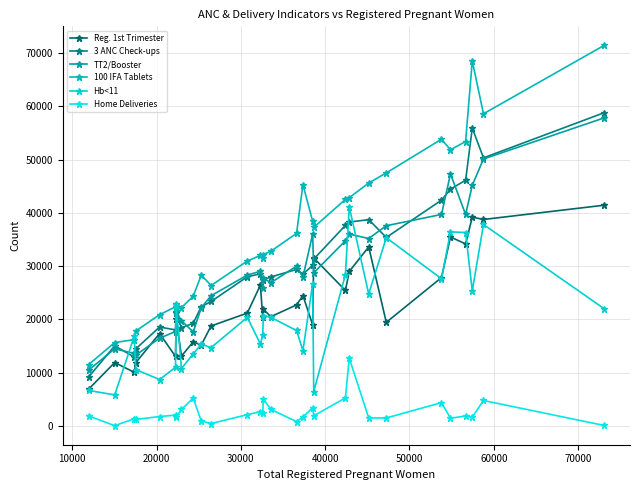

True or false: Home Deliveries and Reg. 1st Trimester intersect in this chart.

False